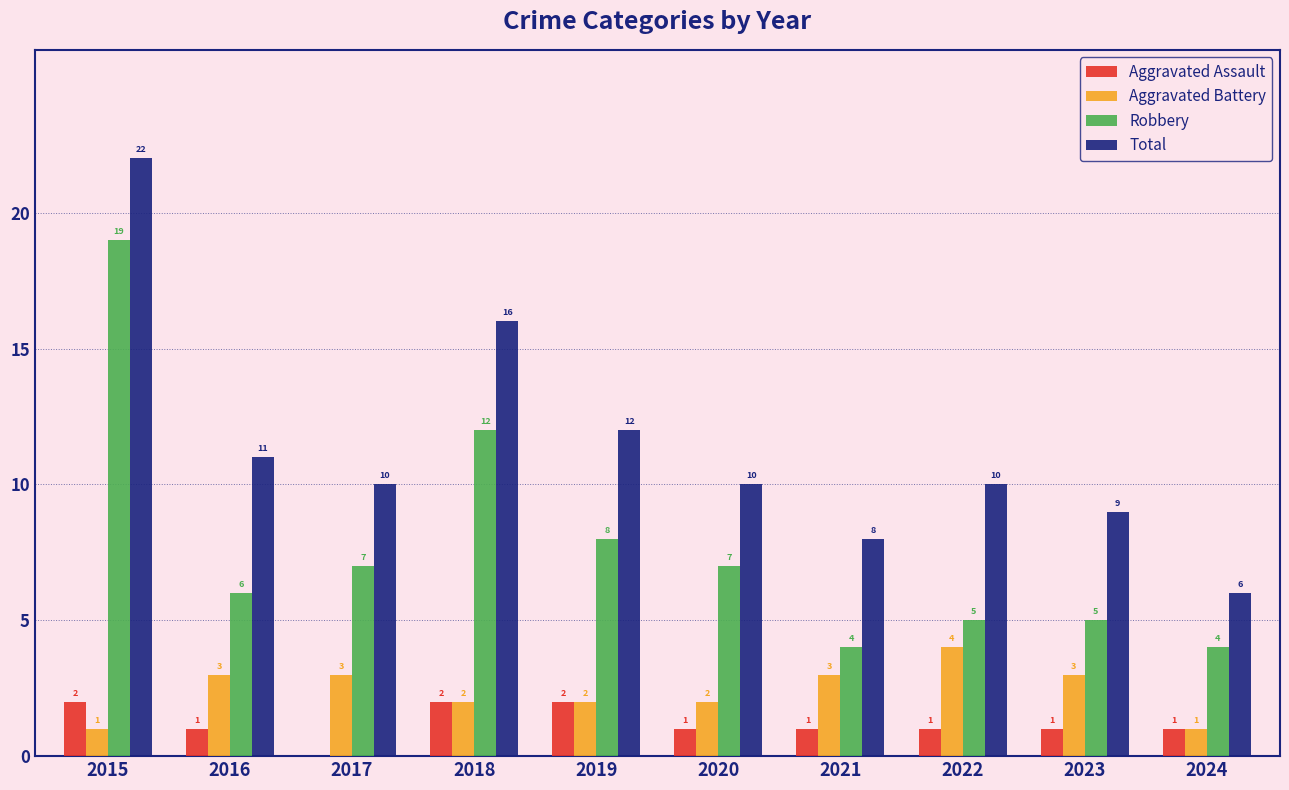

At which label does Aggravated Battery reach its peak?

2022